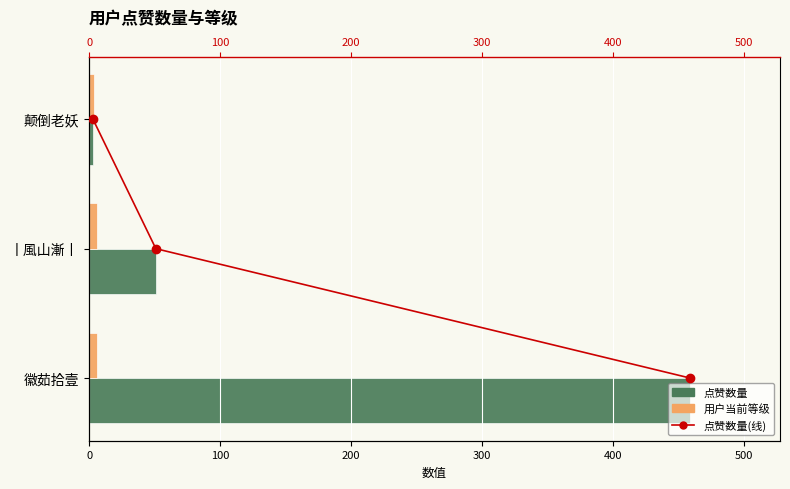

What is the total value across all series at 0?

465